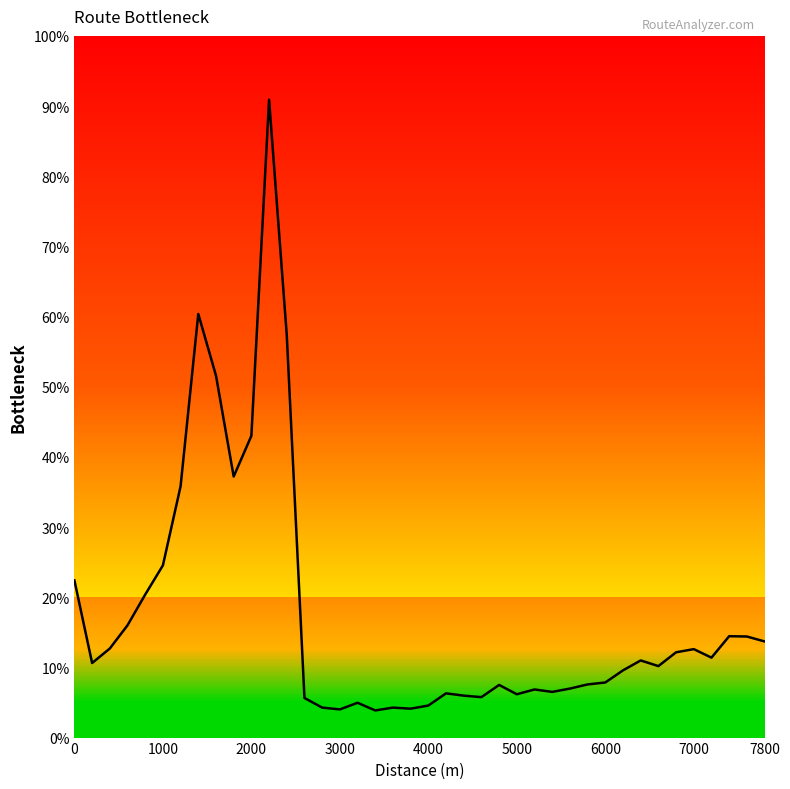

Is this an area chart (filled region under the line)?

No